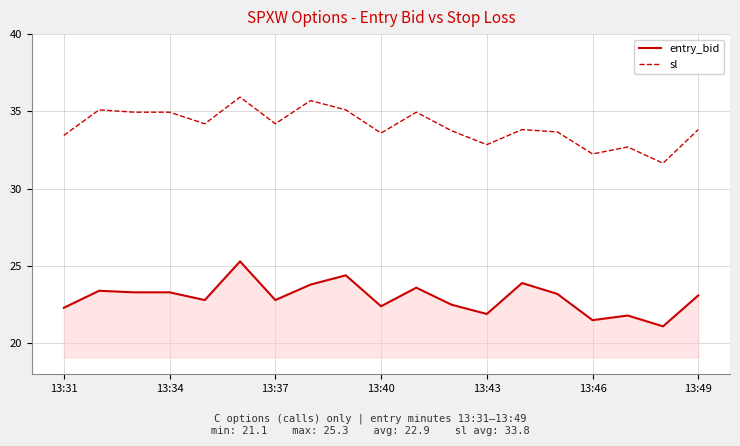

True or false: sl and entry_bid cross at least once.

False